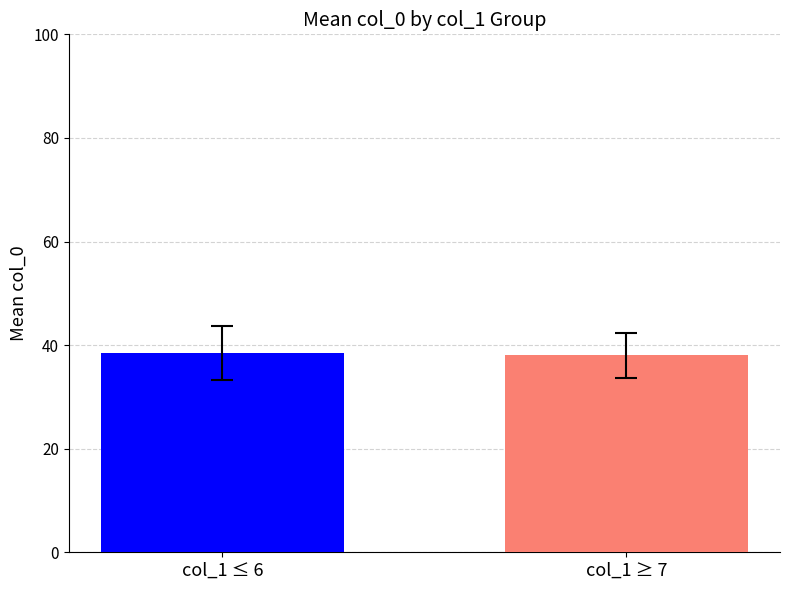

What is the ratio of the value at col_1 ≤ 6 to the value at col_1 ≥ 7?

1.0